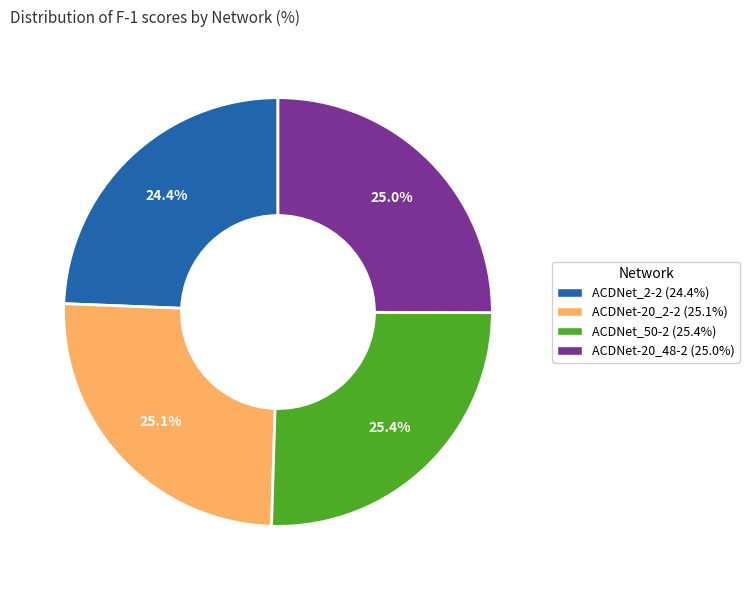

What is the smallest slice in the pie chart?

ACDNet_2-2